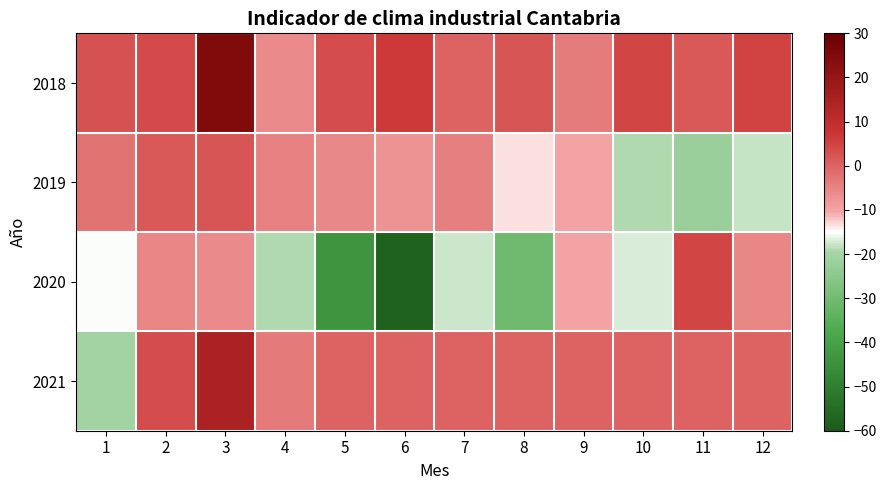

How many data points does each series have?

12